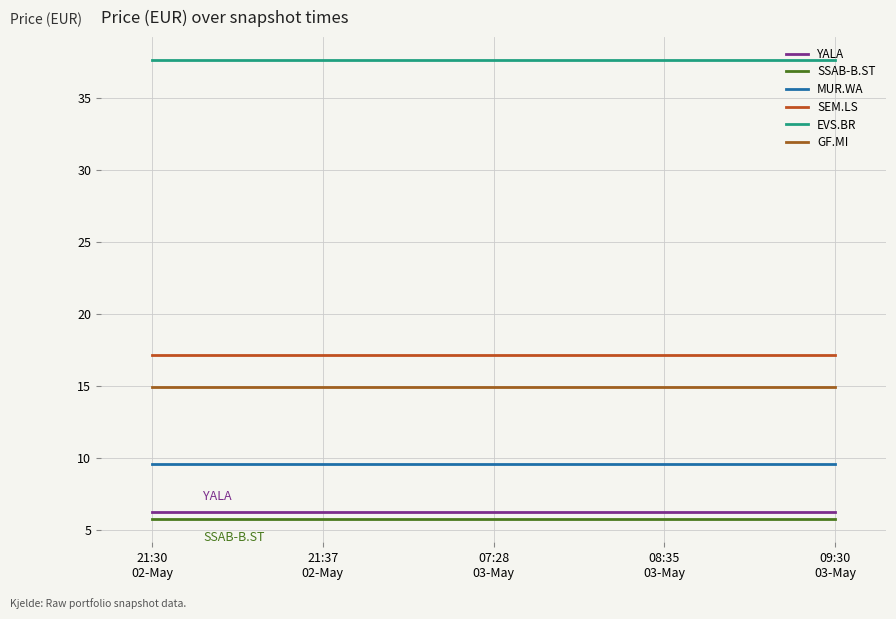

Rank the categories by MUR.WA value from highest to lowest.

21:30
02-May, 21:37
02-May, 07:28
03-May, 08:35
03-May, 09:30
03-May